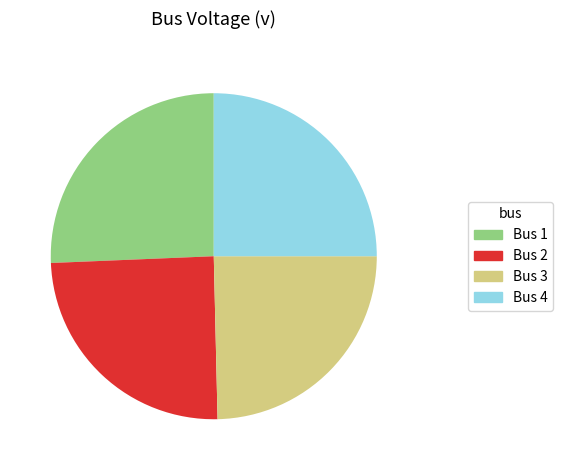

Does any single category account for the majority?

No